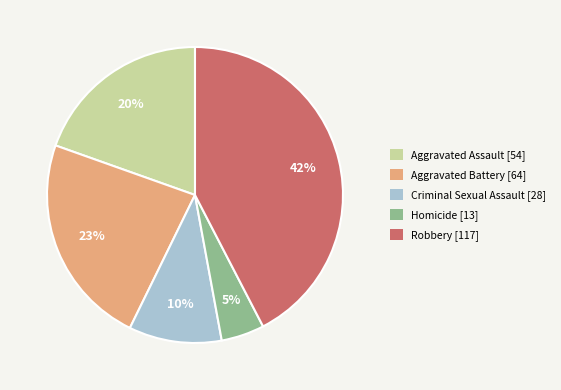

Do Criminal Sexual Assault [28] and Aggravated Assault [54] together represent more than half of the pie?

No